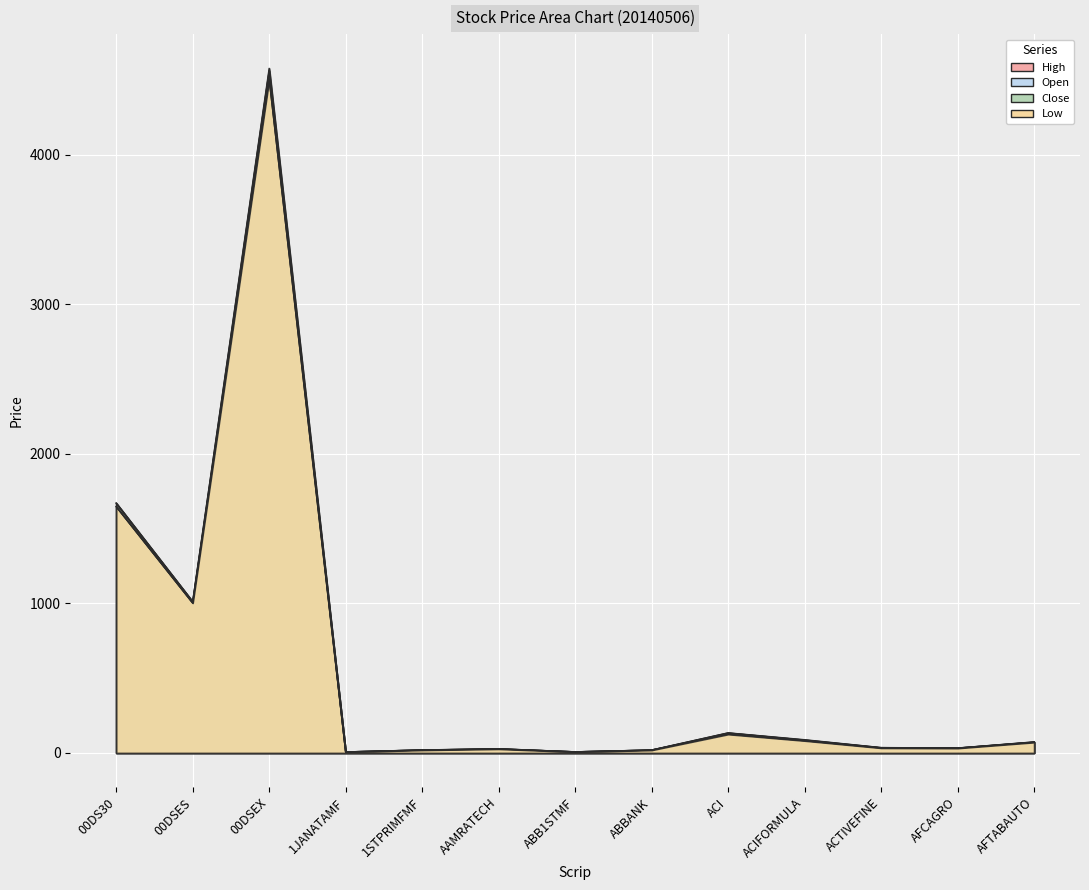

Which category has the highest value in the Open series?

00DSEX